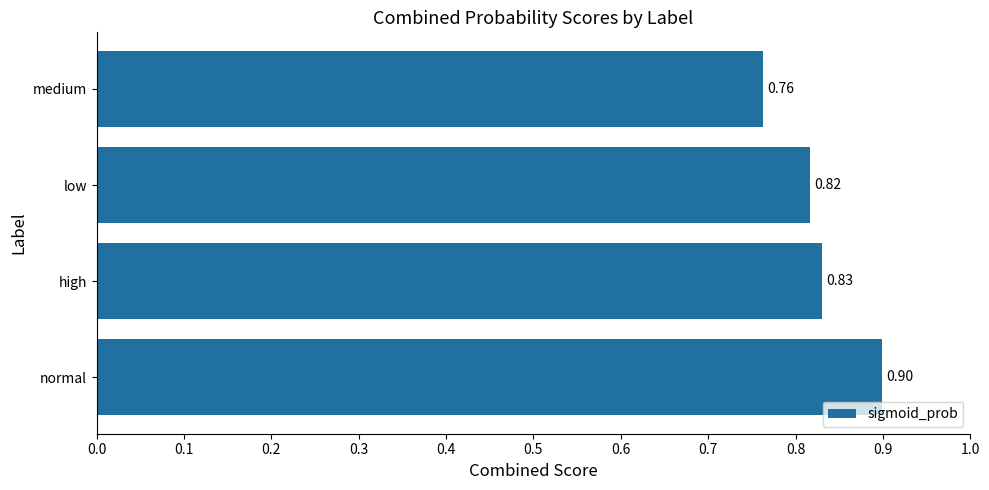

Which has a higher value, high or low?

high